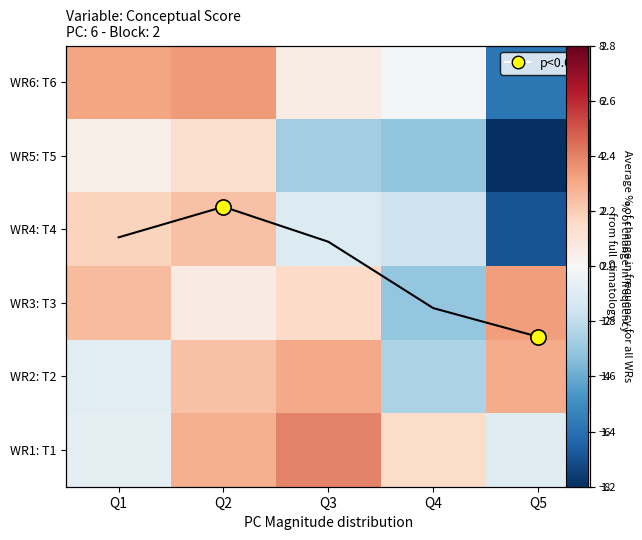

How many data points does each series have?

5